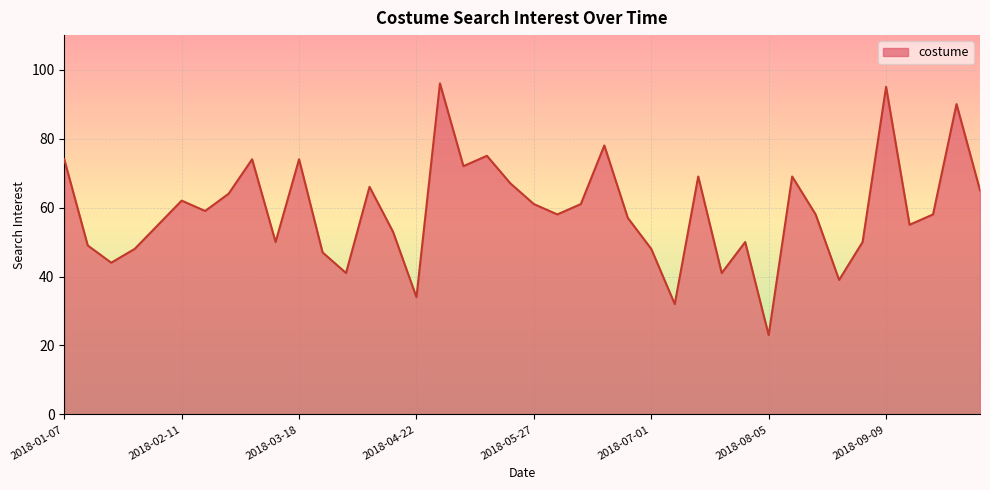

What is the difference between the maximum and minimum values?

73